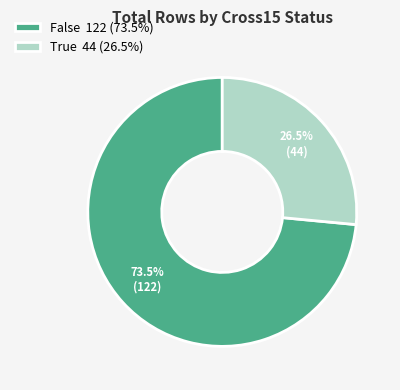

Is there a majority slice in this chart?

Yes